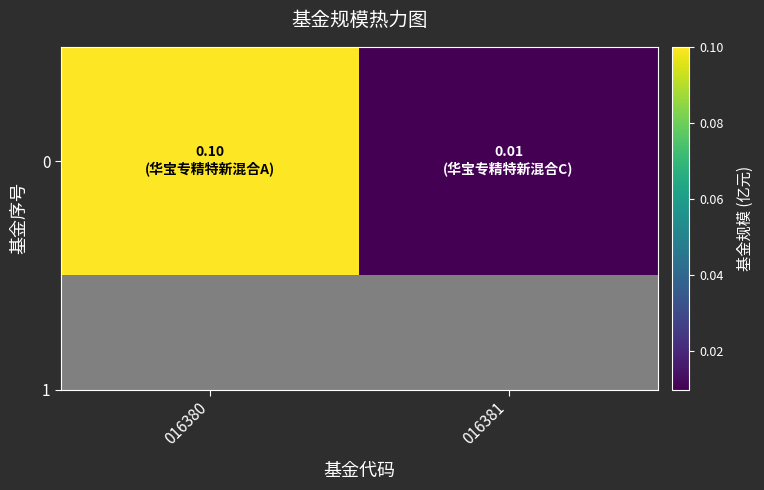

The chart shows a value of 0.1 at 016380. True or false?

False